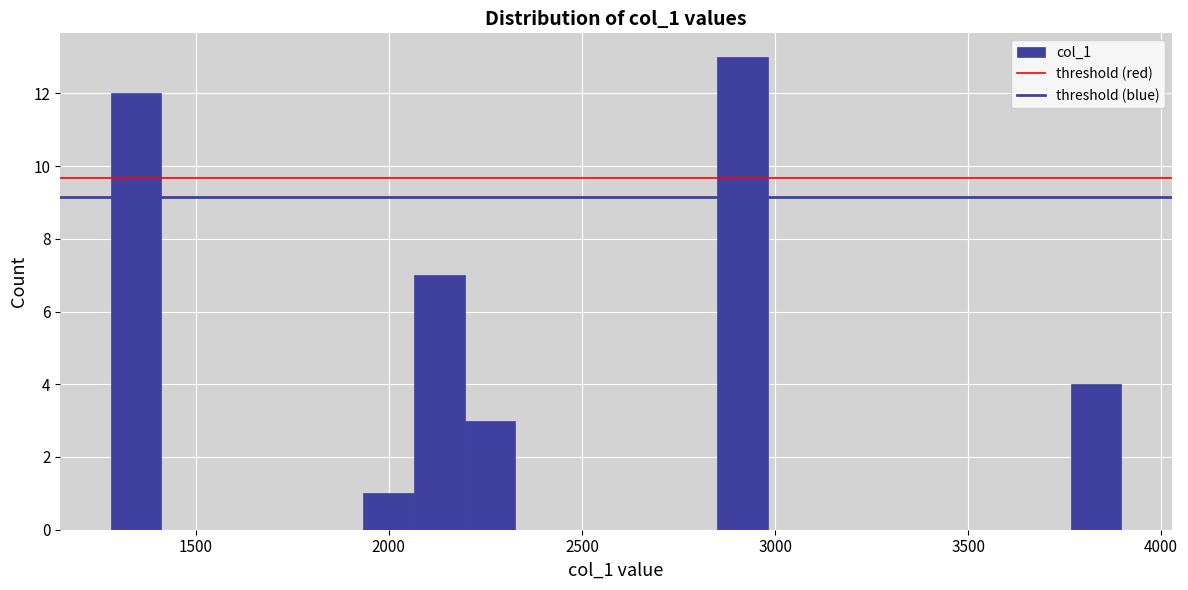

Around what value on the x-axis is the tallest bar? Give the approximate position of its centre, as read against the axis.

2900